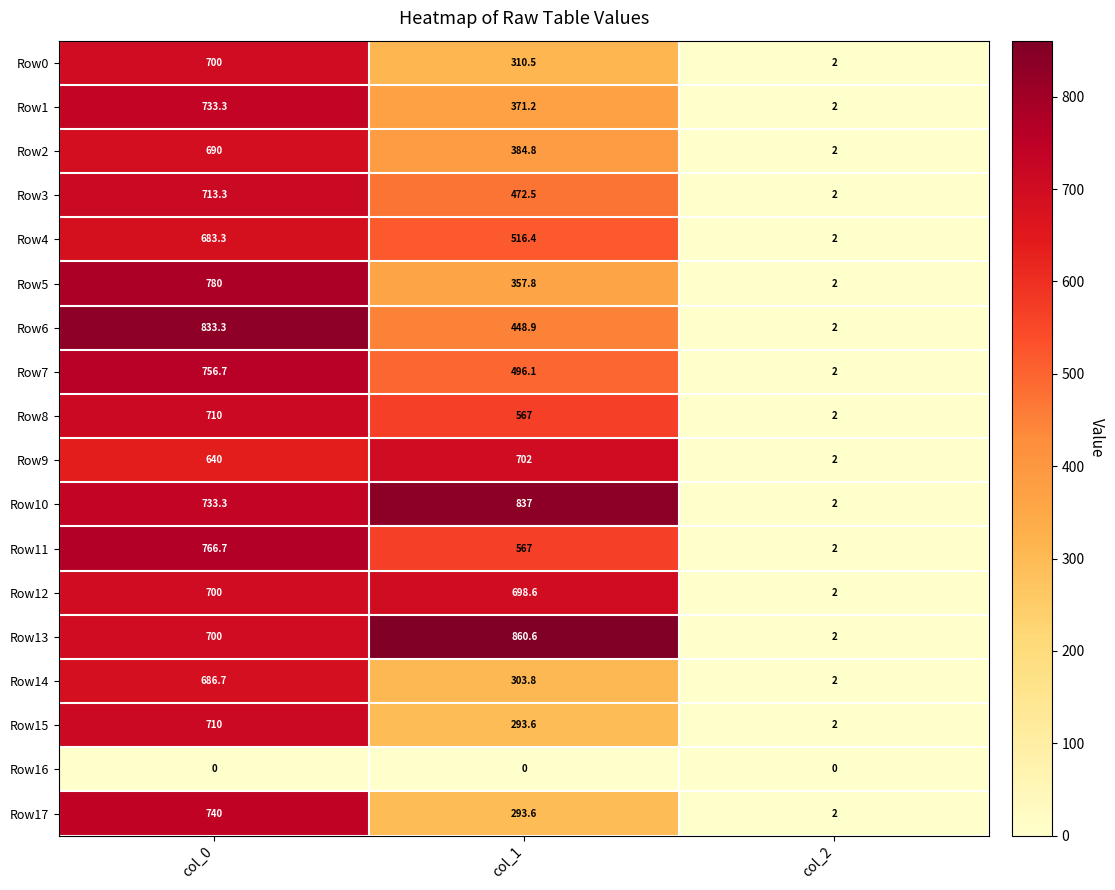

Count the number of data series in this chart.

18